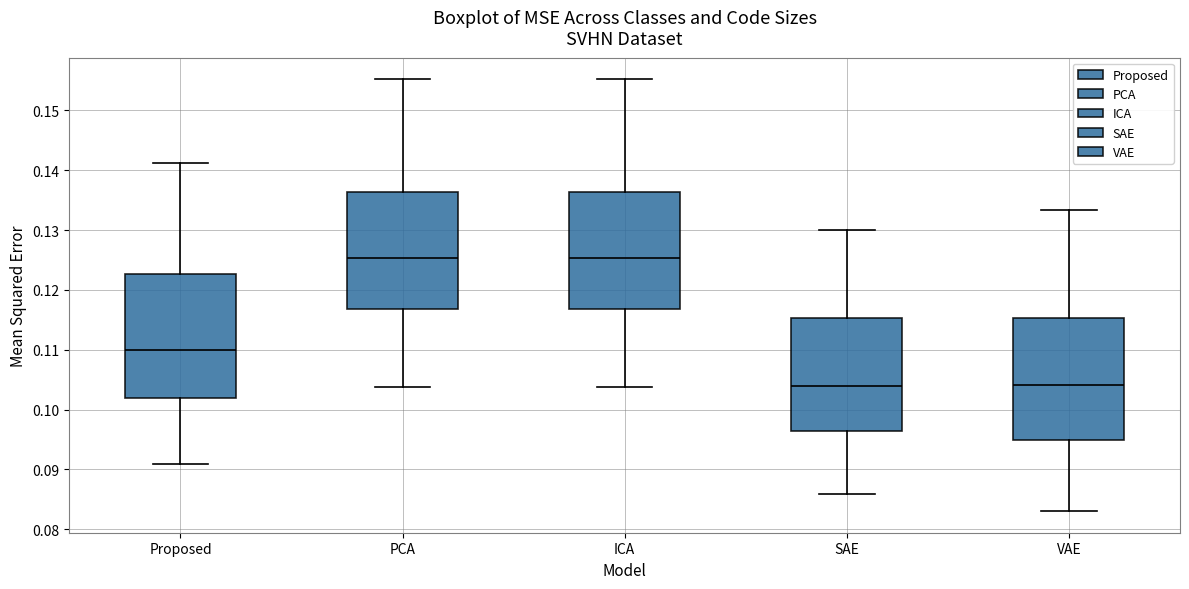

Reading left to right, transcribe this box plot: for each box, give where its median line is, the range the box spans, and where its two whiskers end, as read against the y-axis. The values are not printed on the chart, so give them approximately, as read against the axis.

Proposed: median 0.110, box 0.102 to 0.123, whiskers 0.091 to 0.141
PCA: median 0.125, box 0.117 to 0.136, whiskers 0.104 to 0.155
ICA: median 0.125, box 0.117 to 0.136, whiskers 0.104 to 0.155
SAE: median 0.104, box 0.096 to 0.115, whiskers 0.086 to 0.130
VAE: median 0.104, box 0.095 to 0.115, whiskers 0.083 to 0.133